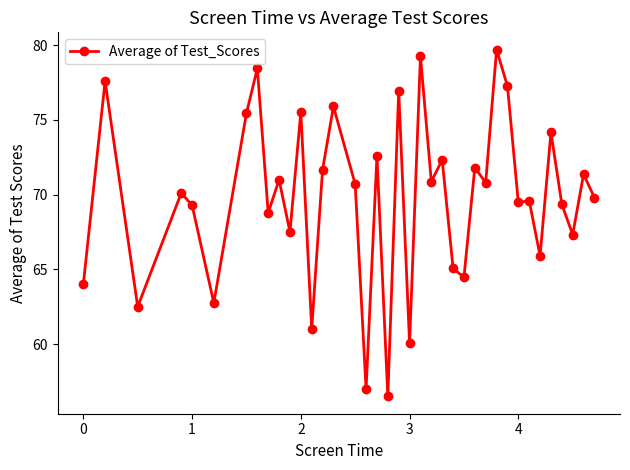

What is the maximum value shown in the chart?

79.7